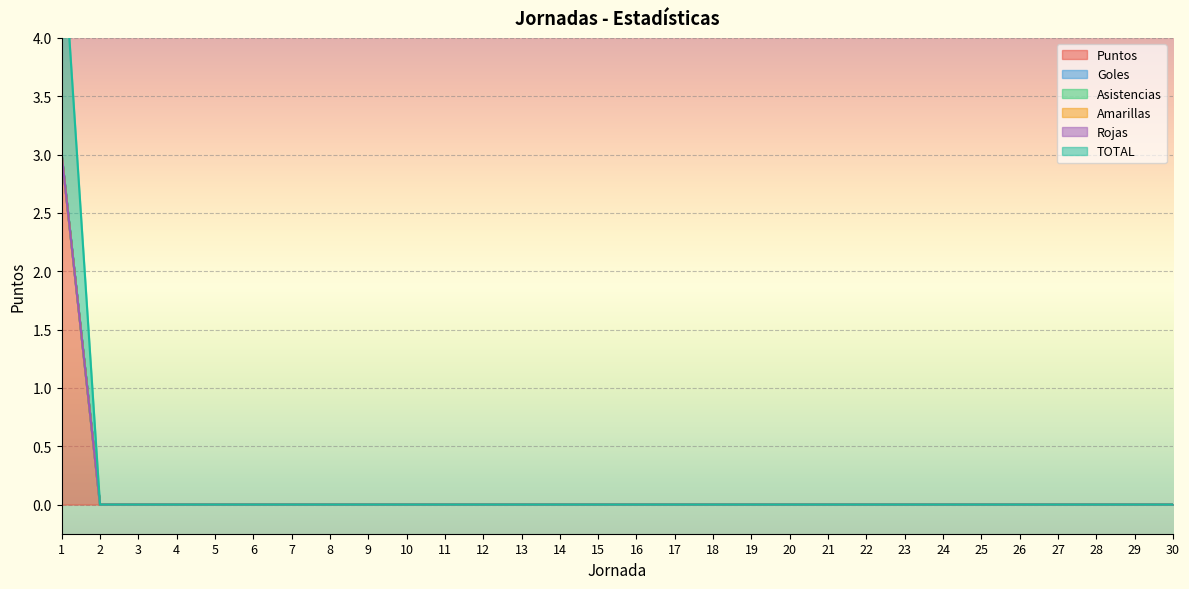

Count the Puntos values in the range 0 to 1.

29